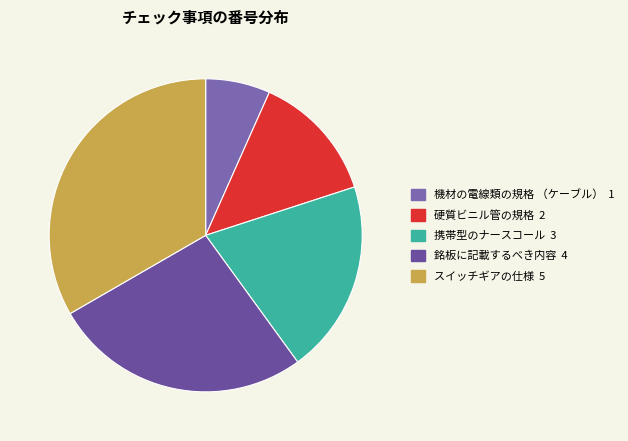

To the nearest percent, what is the difference between the スイッチギアの仕様 and 銘板に記載するべき内容 slice percentages?

7%